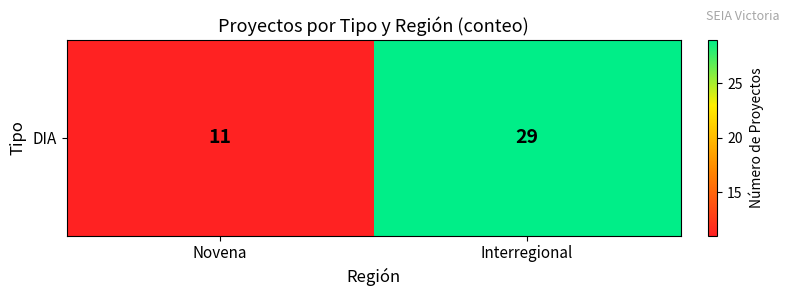

The chart shows a value of 6 at Novena. True or false?

False